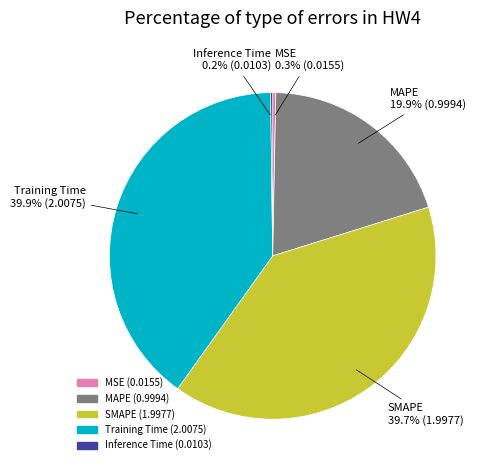

To the nearest percent, what percentage of the pie is Training Time?

40%